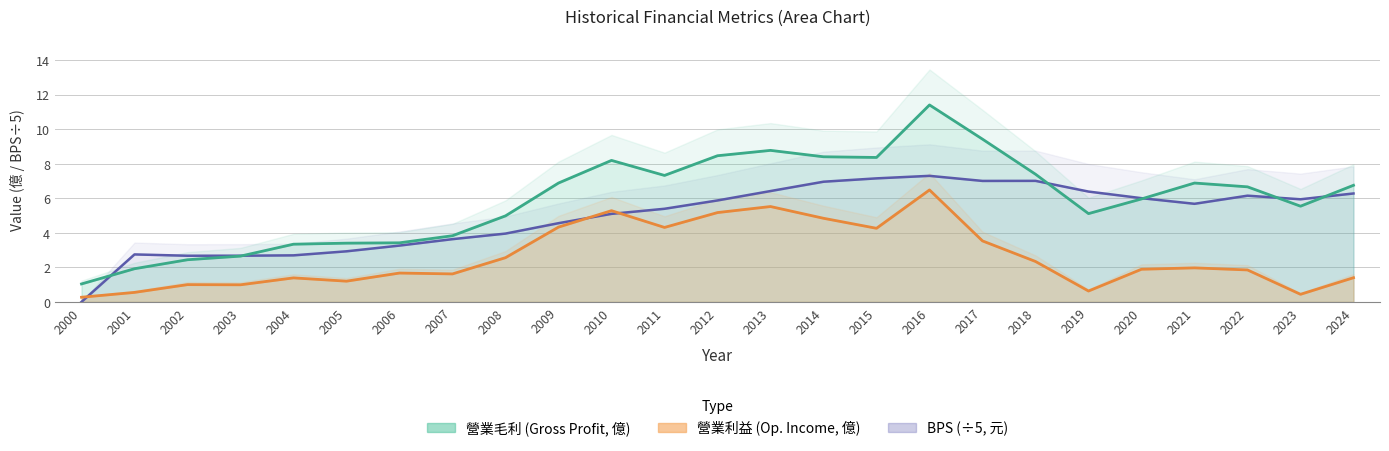

True or false: 營業利益 and 營業毛利 intersect in this chart.

False